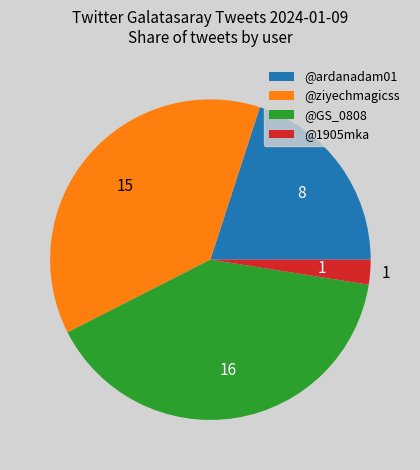

Combined, do @1905mka and @ziyechmagicss account for over 50%?

No